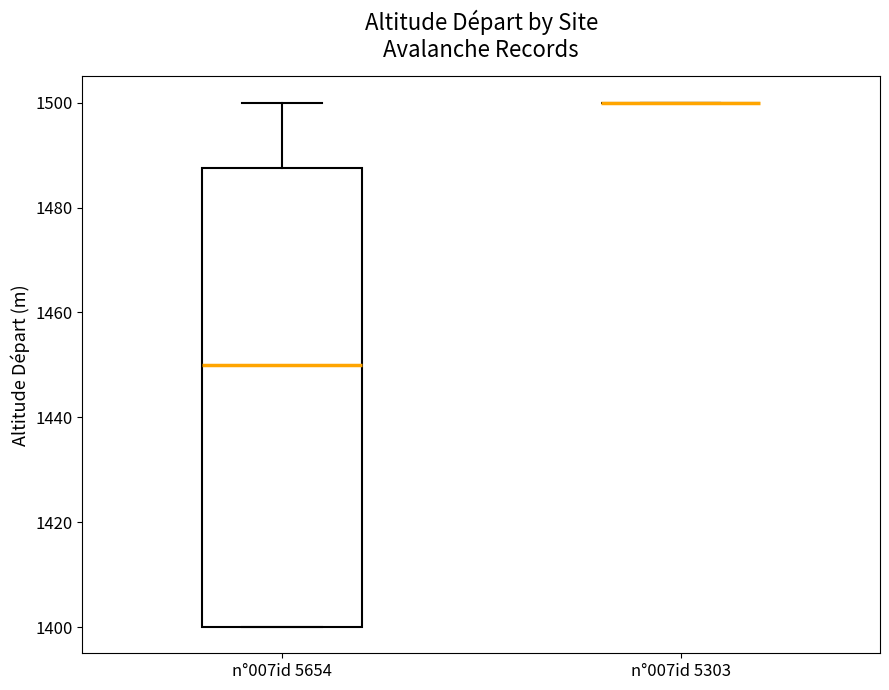

Where is the upper edge of the box for n°007id 5654 on the y-axis? The values are not printed on the chart, so give them approximately, as read against the axis.

1488